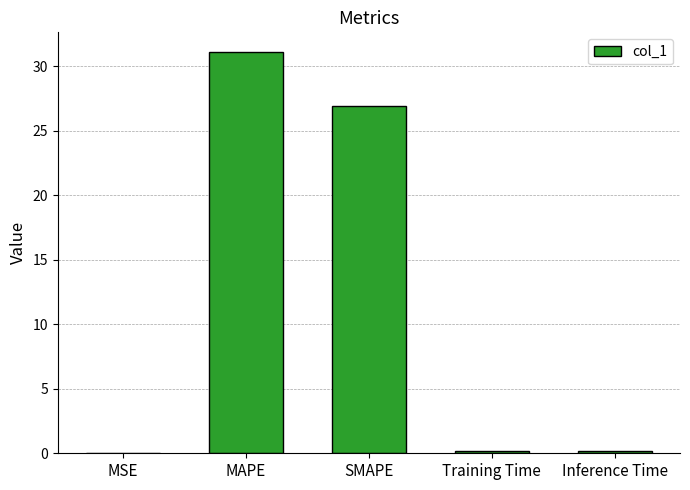

Does the chart contain stacked bars?

No